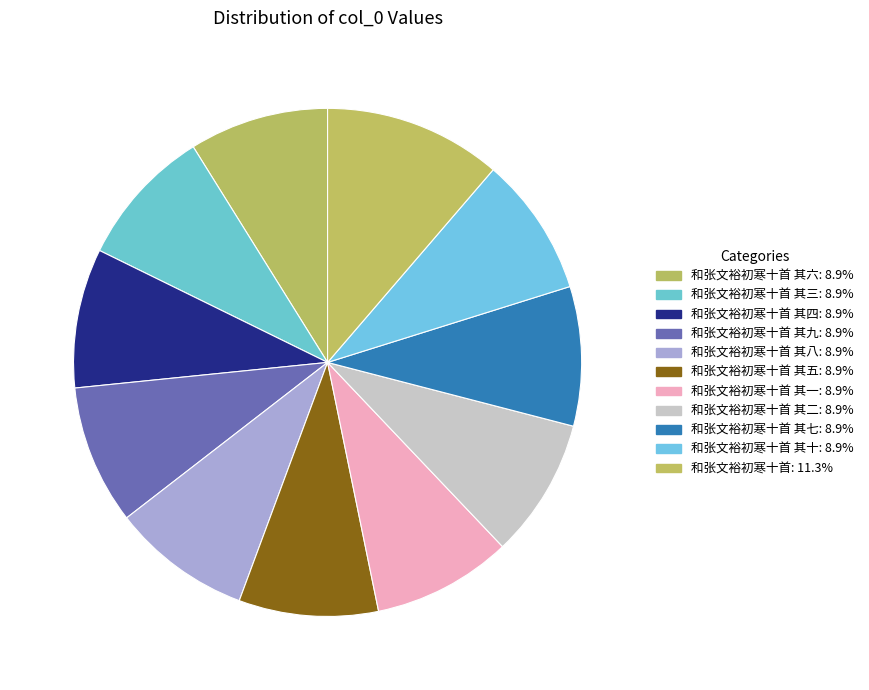

Count the number of slices in the pie.

11